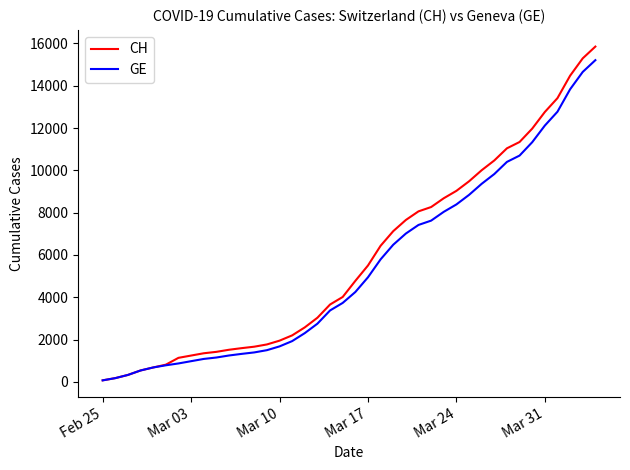

How many distinct data groups are displayed?

2